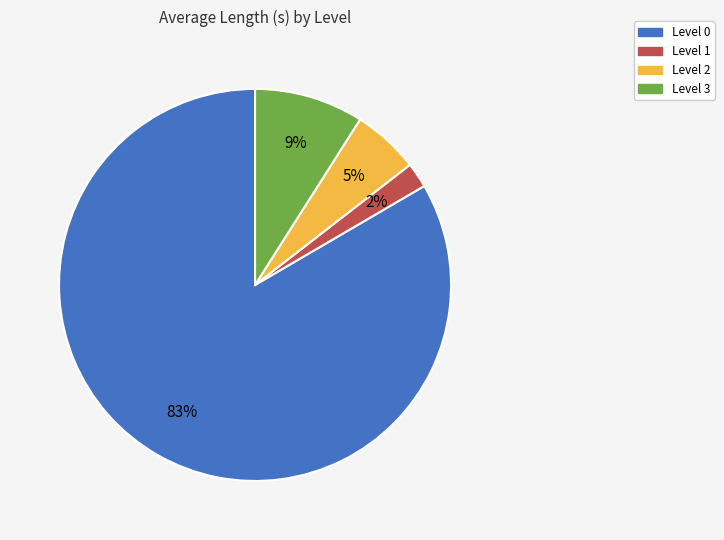

How many slices are in this pie chart?

4